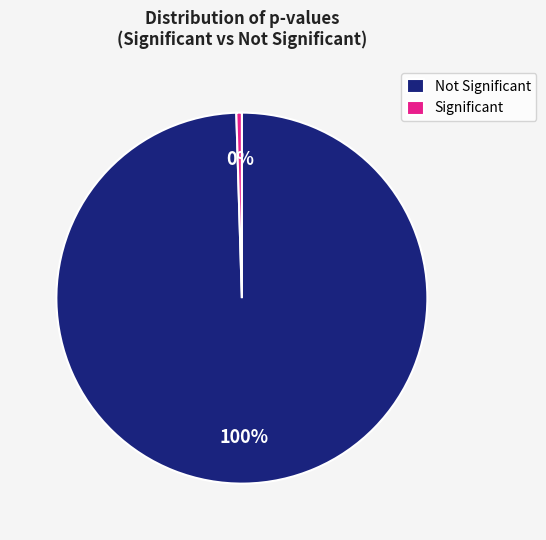

The Not Significant slice represents 100% of the pie. True or false?

True